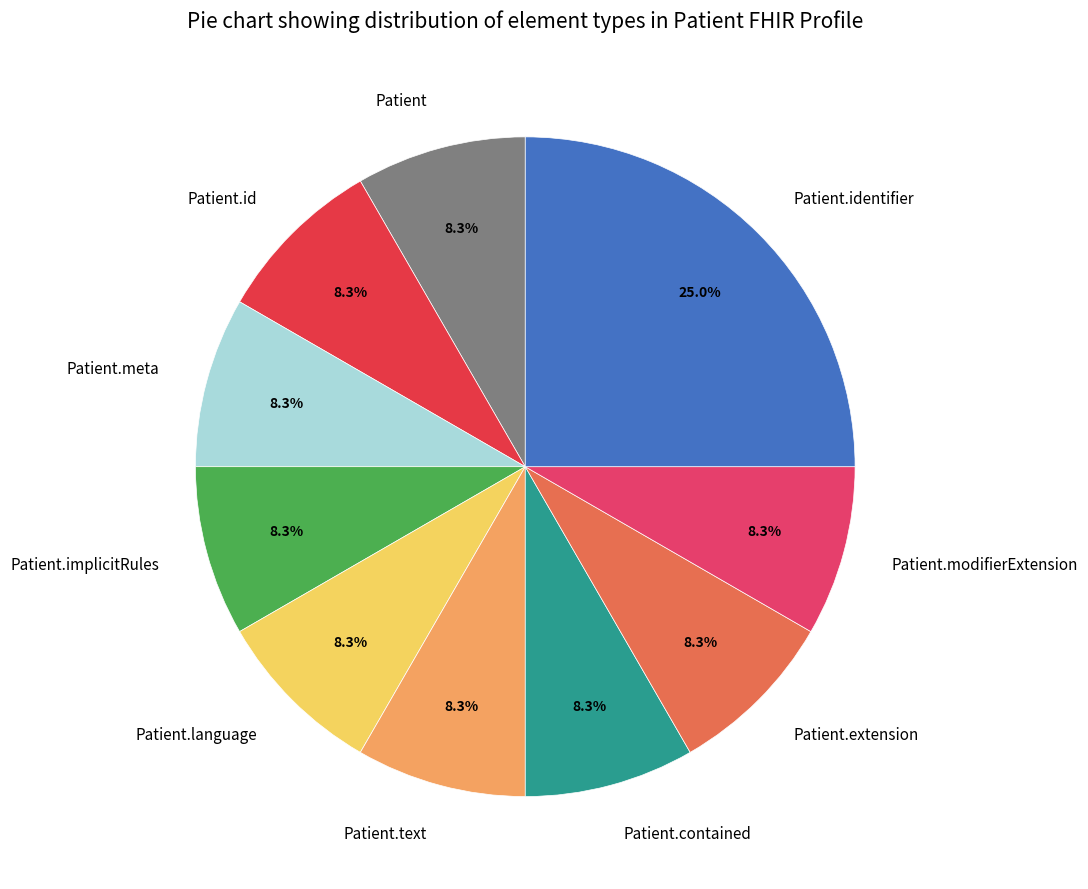

Is it true that Patient.implicitRules is 2% of the pie?

False